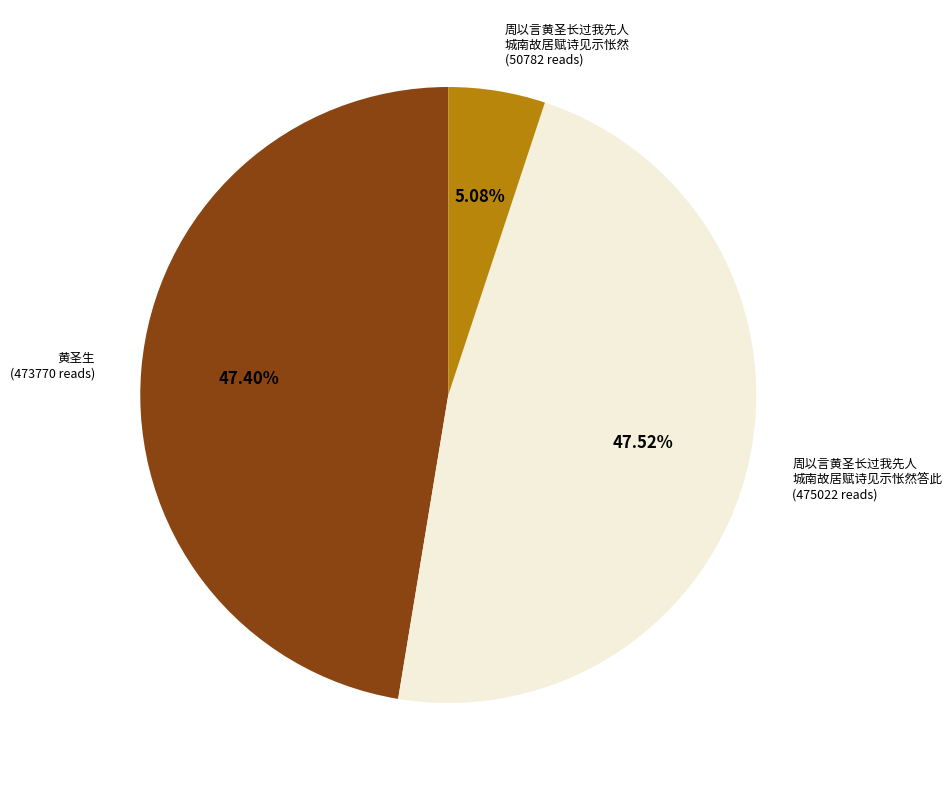

Does any single category account for the majority?

No